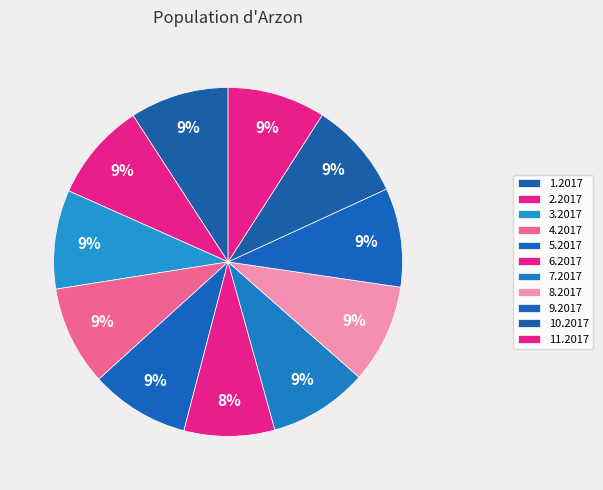

Which category has the biggest portion of the pie?

4.2017